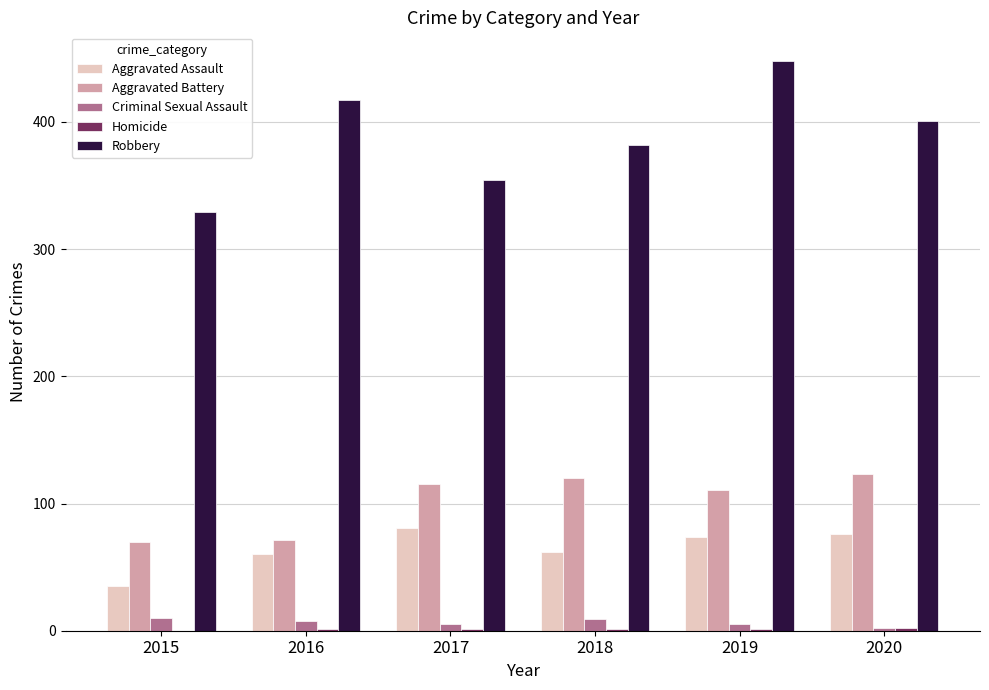

The value of Aggravated Battery at 2018 is 163. True or false?

False